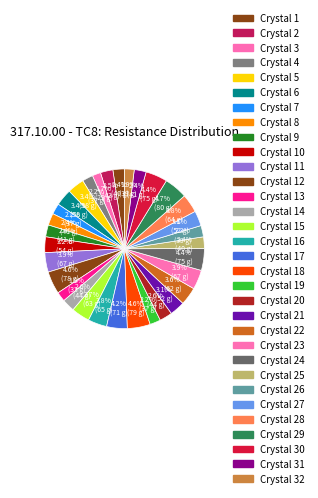

How many slices are in this pie chart?

32